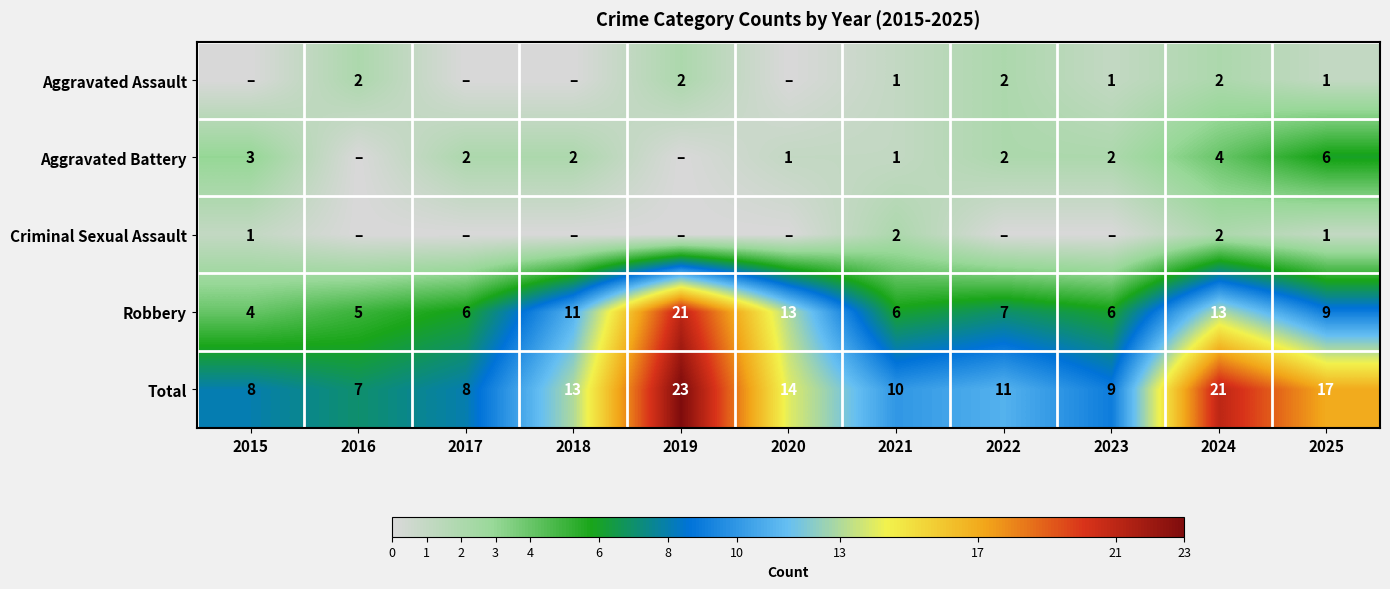

Is the value of Total at 2022 greater than the value of Robbery at 2015?

Yes